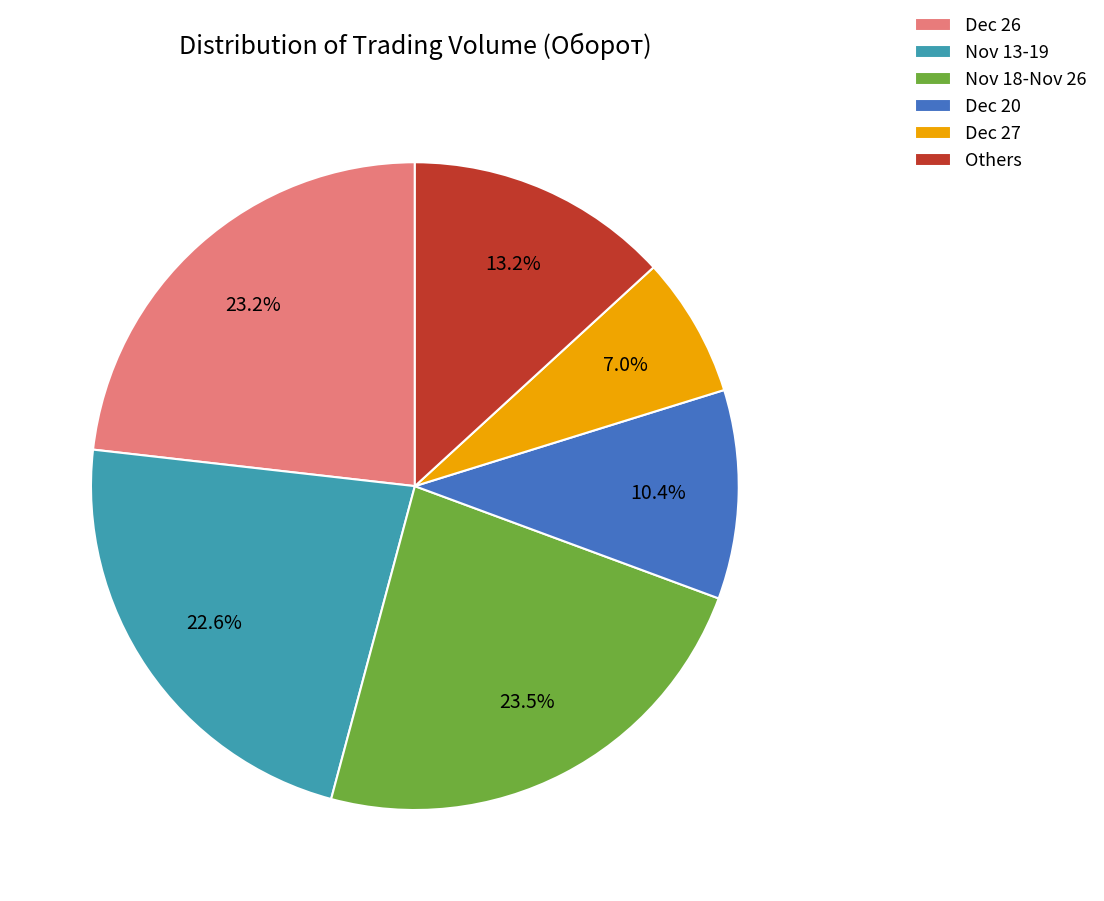

How many segments does this pie chart have?

6